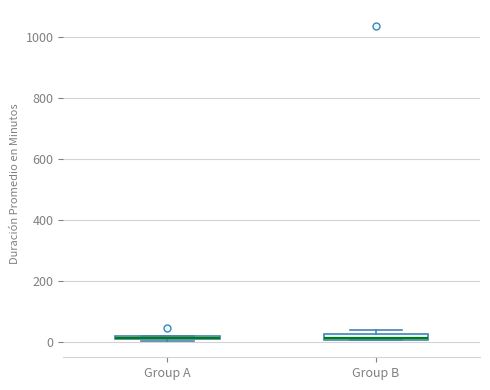

Where is the lower edge of the box for Group A on the y-axis? The values are not printed on the chart, so give them approximately, as read against the axis.

0